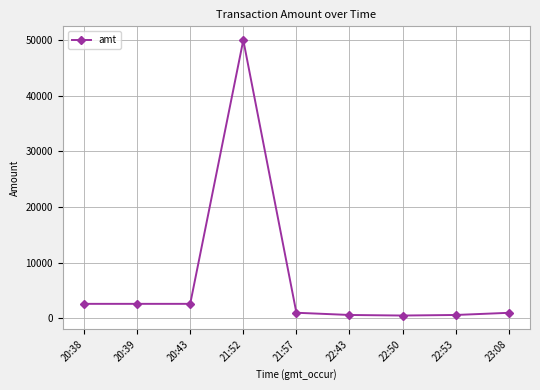

What is the maximum value shown in the chart?

50000.0